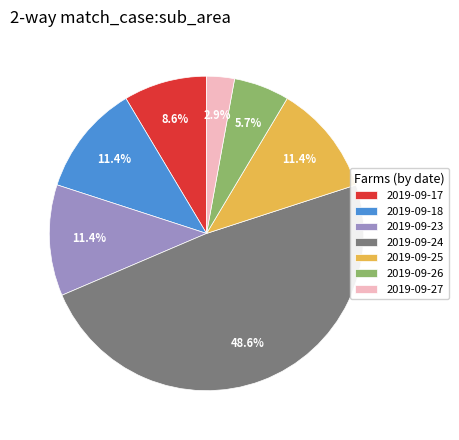

Approximately how many times larger is the value at 2019-09-23 compared to 2019-09-17?

1.3